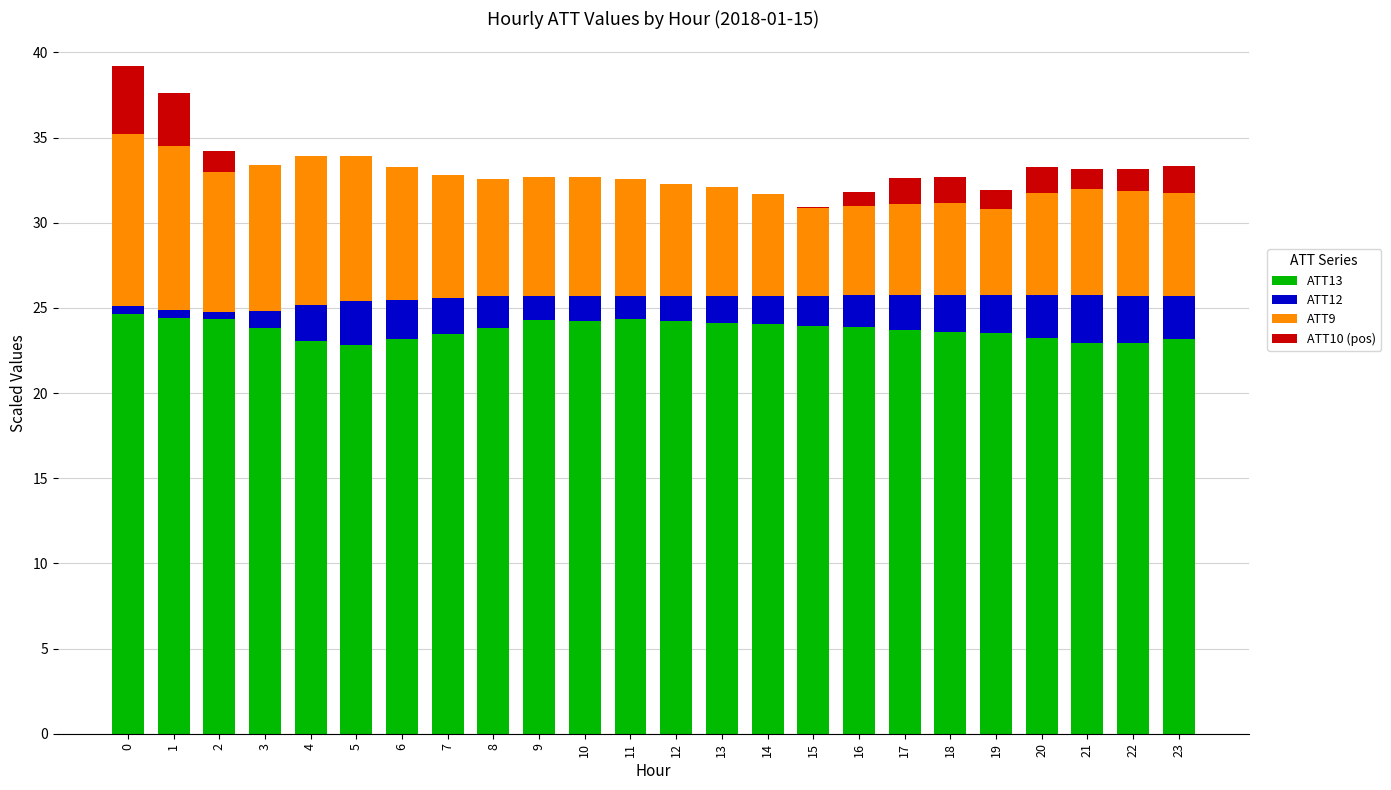

Count the number of data series in this chart.

4